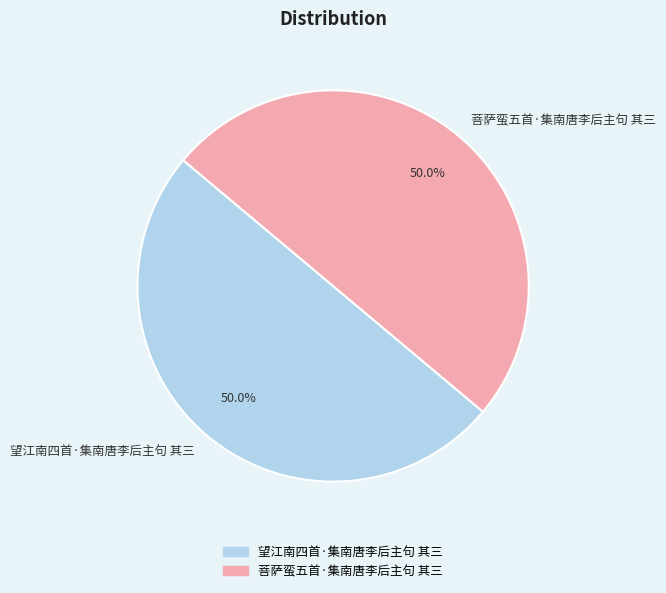

What is the ratio of the value at 菩萨蛮五首·集南唐李后主句 其三 to the value at 望江南四首·集南唐李后主句 其三?

1.0